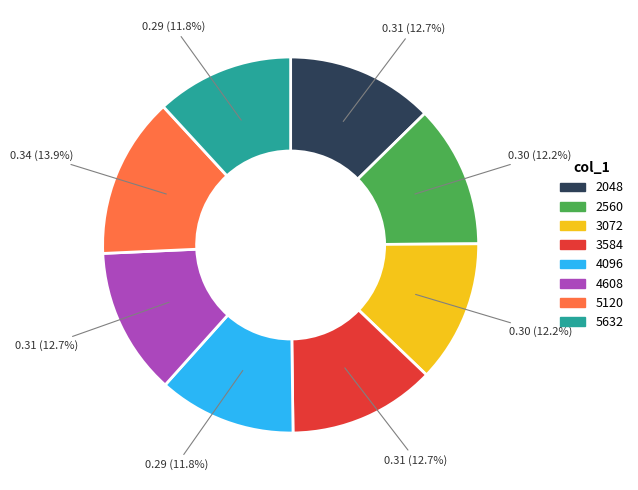

Is there any slice that represents more than half of the pie?

No